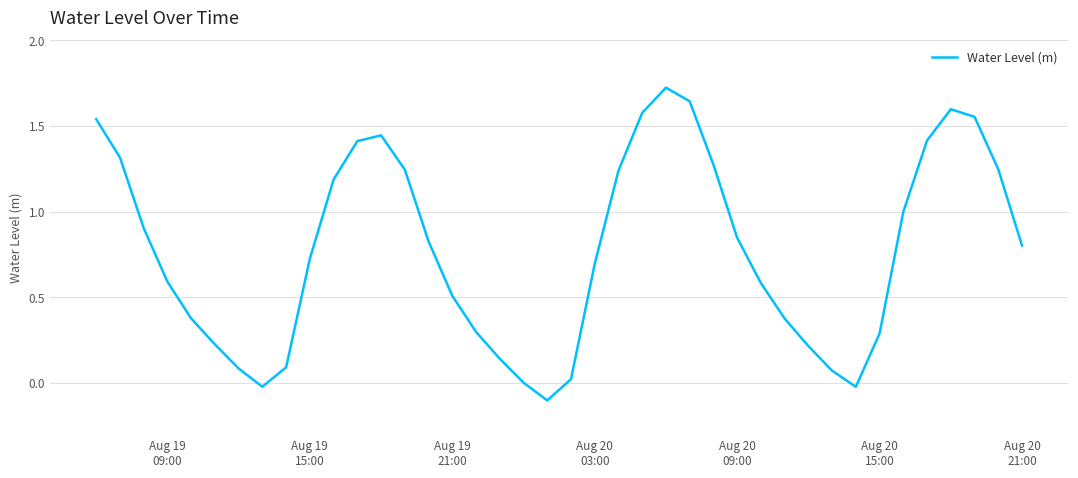

What is the difference between the maximum and minimum values?

1.8